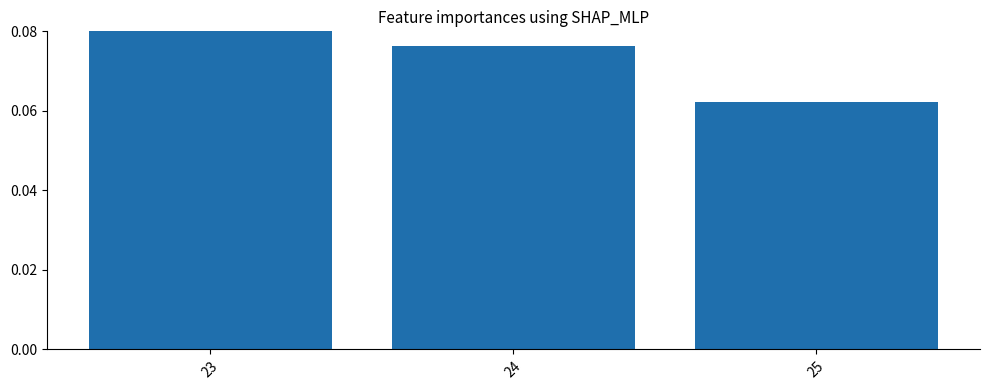

Rank the categories by value from lowest to highest.

25, 24, 23